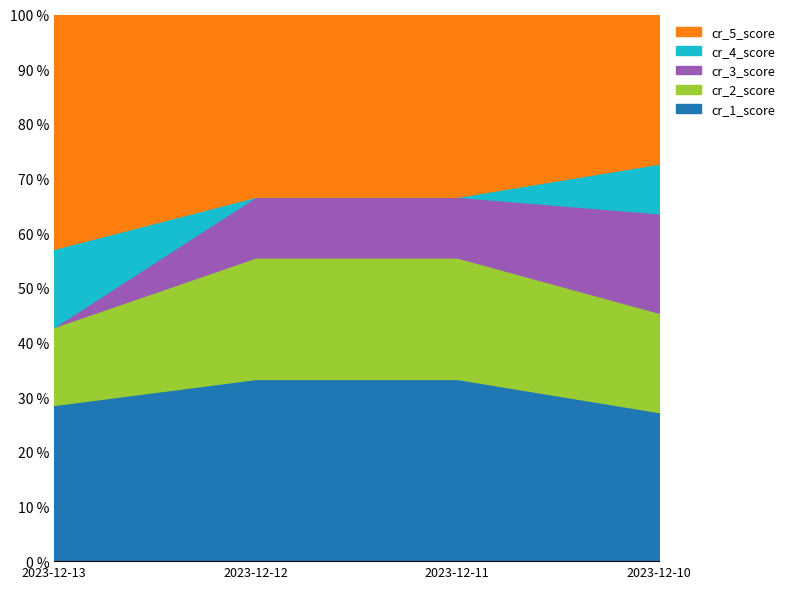

List the labels in order of cr_3_score value, largest first.

2023-12-10, 2023-12-12, 2023-12-11, 2023-12-13